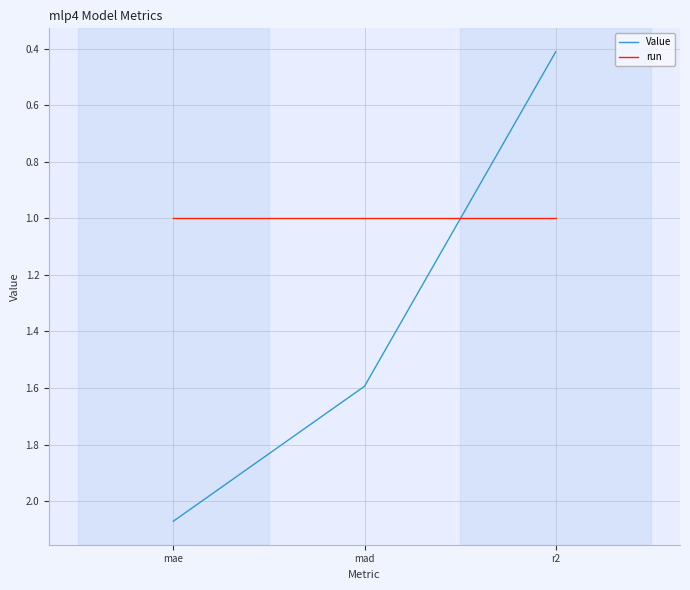

Rank the series at r2 from highest to lowest value.

run, Value